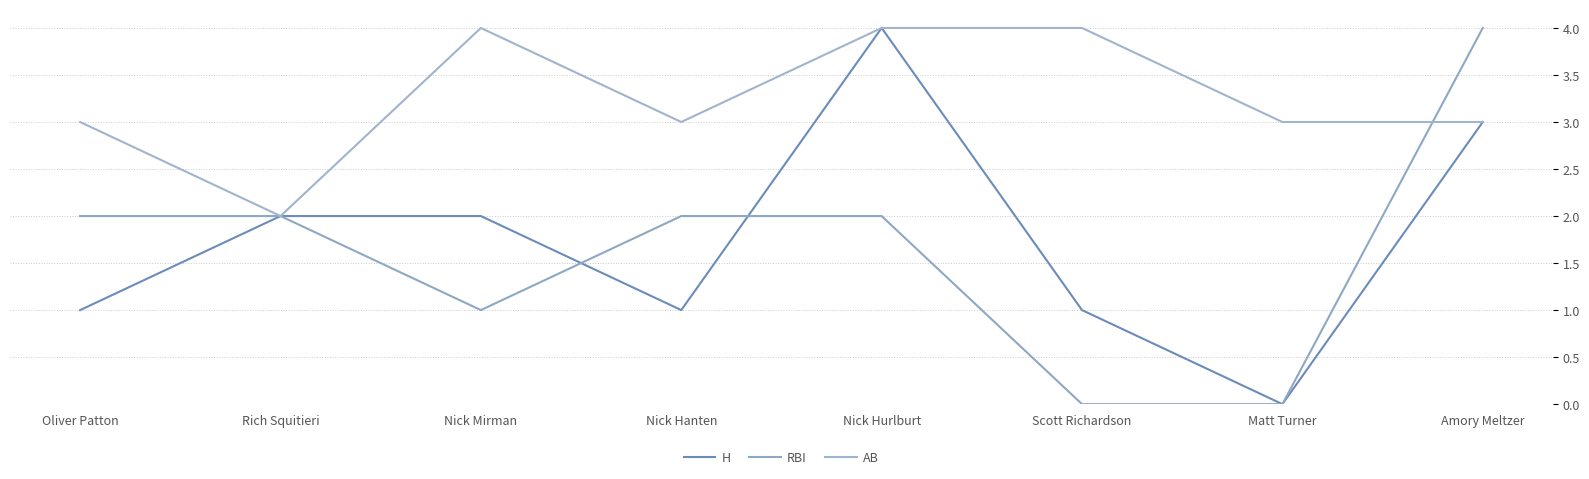

How many values in H are above zero?

7